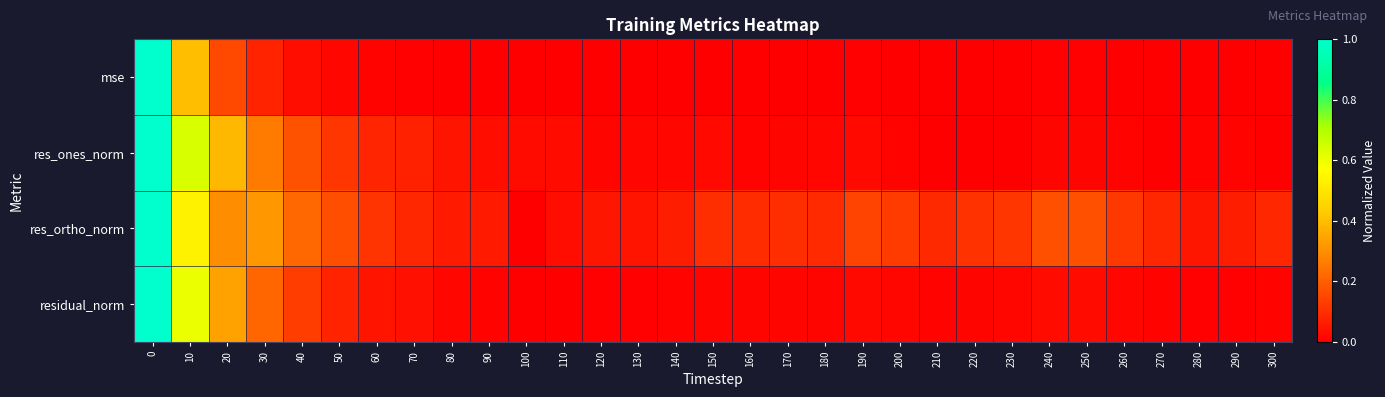

Between 100 and 70, which is larger?

70